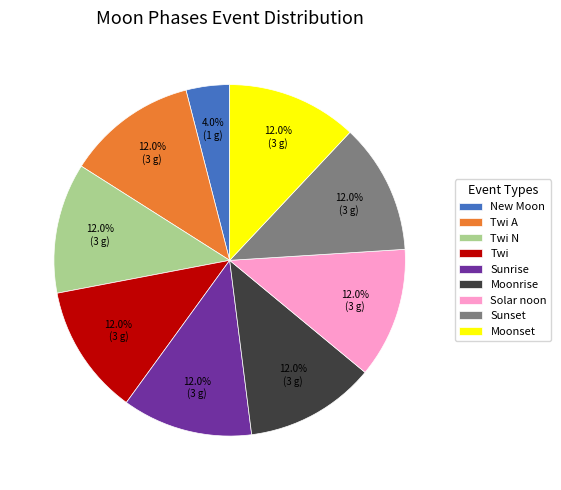

Is there a majority slice in this chart?

No